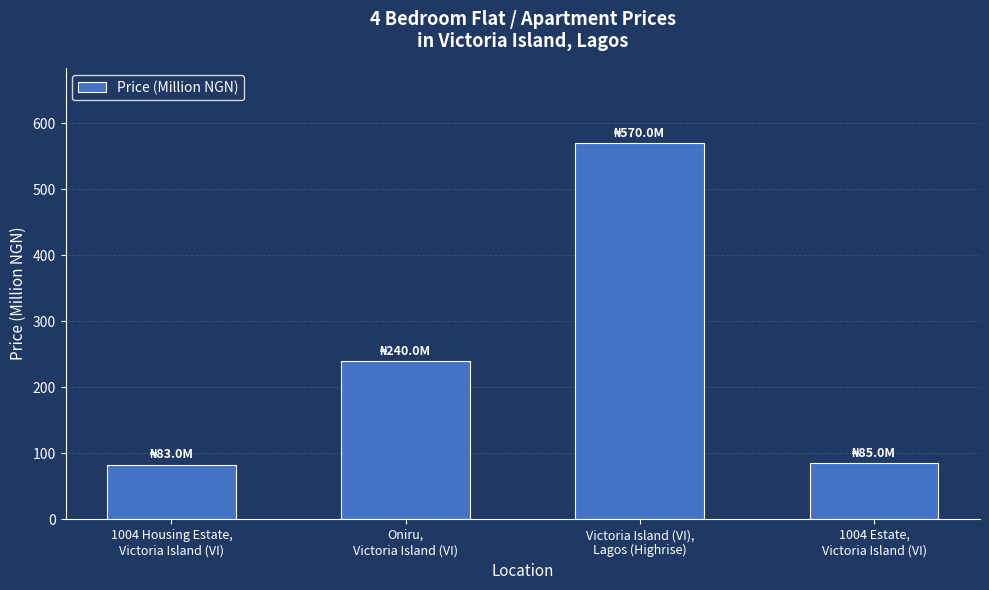

Between Victoria Island (VI),
Lagos (Highrise) and 1004 Housing Estate,
Victoria Island (VI), which is larger?

Victoria Island (VI),
Lagos (Highrise)